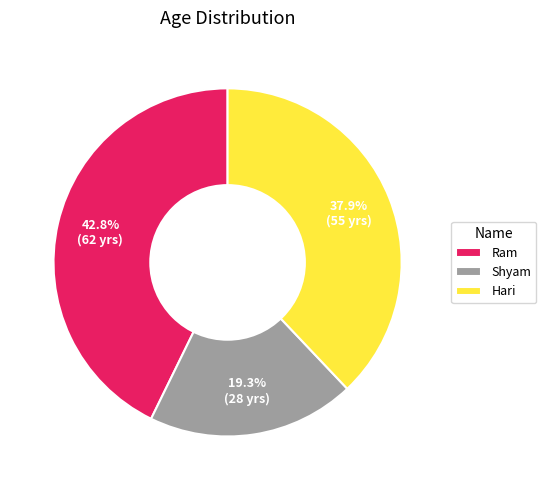

Rank the categories by value from lowest to highest.

Shyam, Hari, Ram